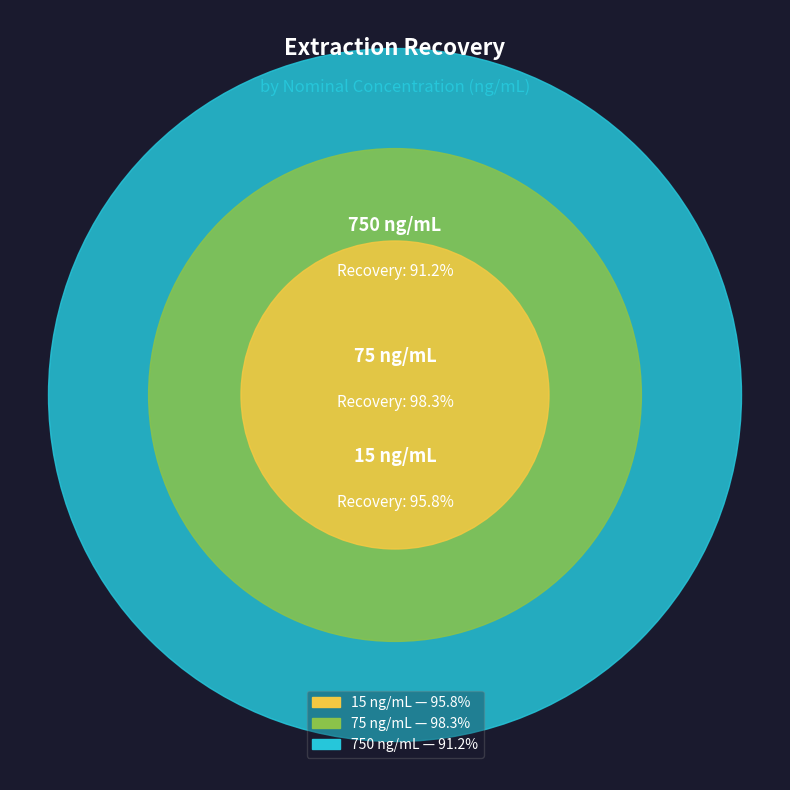

What is the majority slice?

750 ng/mL
91.2%